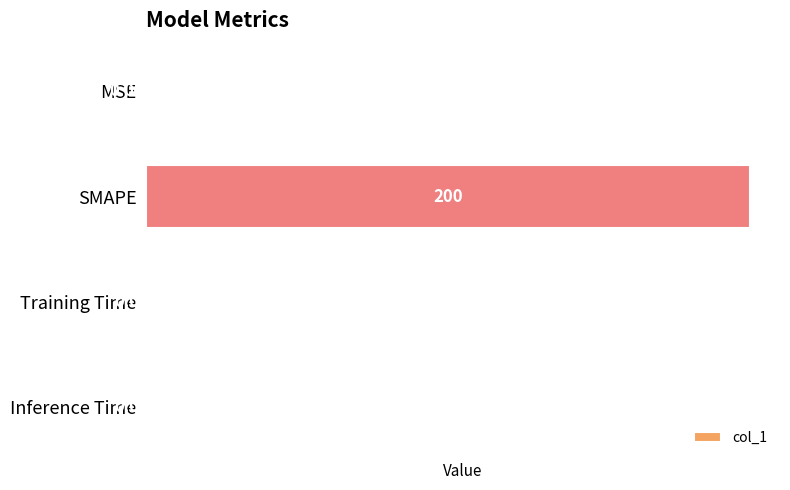

What is the change in value from SMAPE to Training Time?

-200.0